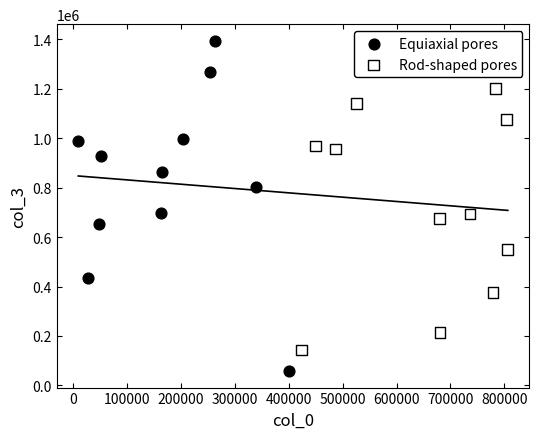

Which series has the widest spread of Y values?

Equiaxial pores